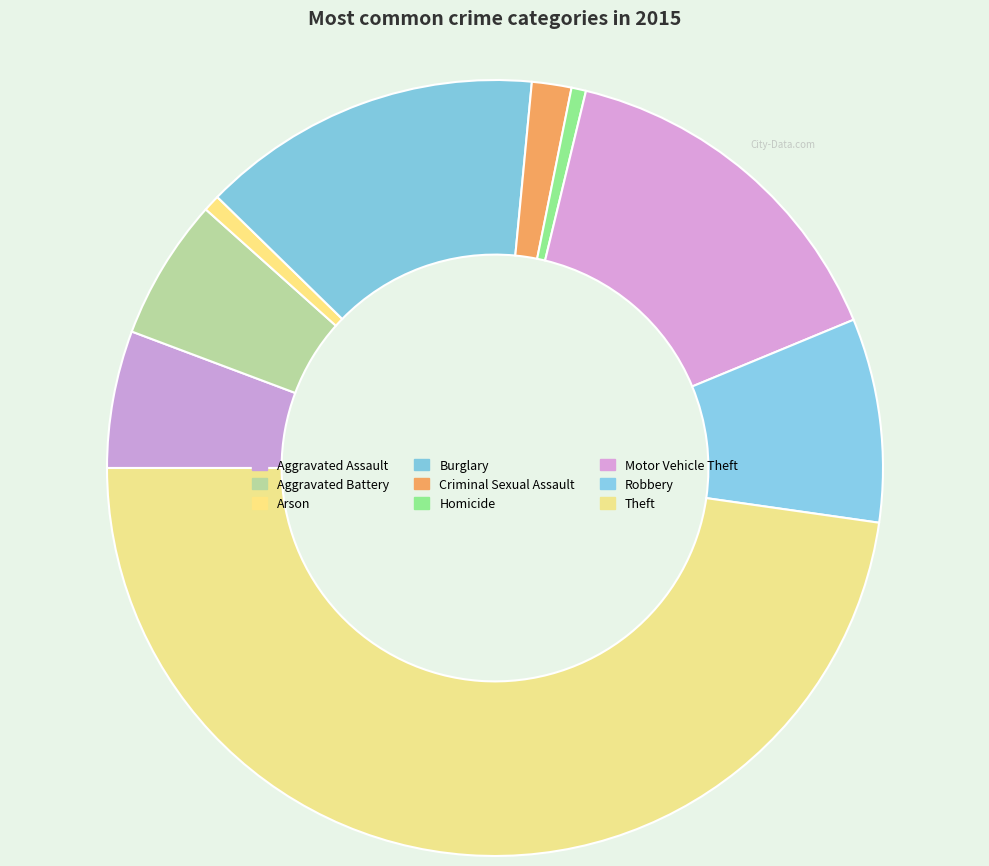

To the nearest percent, what portion does Burglary represent?

14%